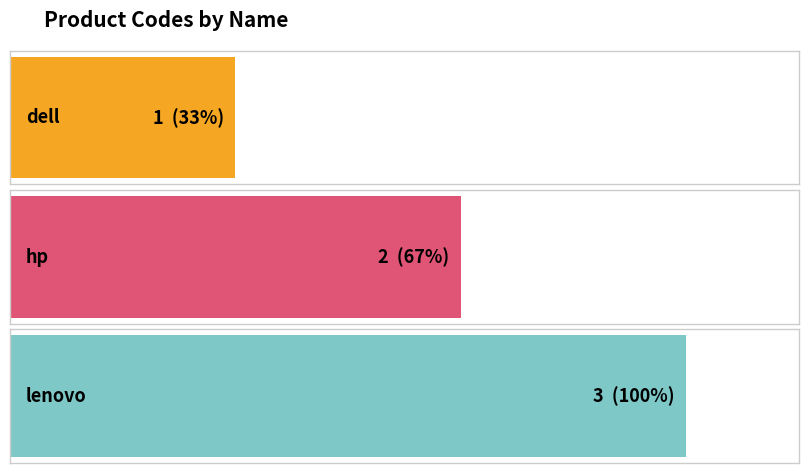

What is the label of the 1st bar from the right?

lenovo